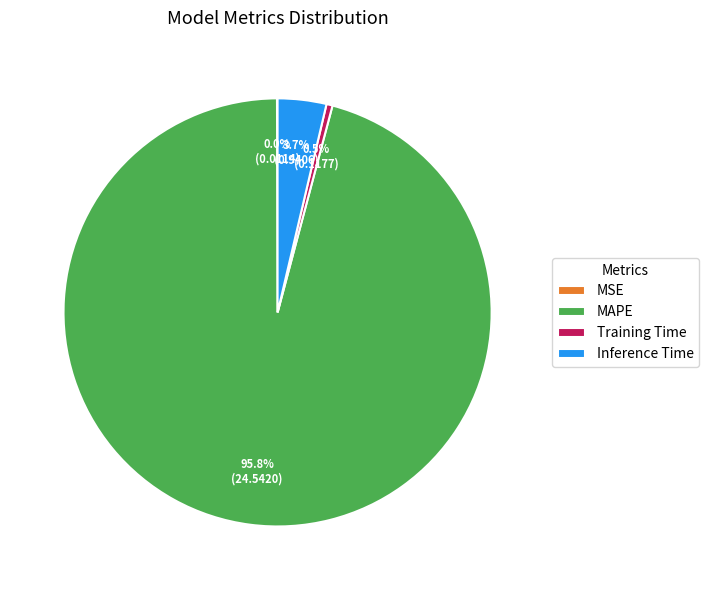

The Training Time slice represents 8% of the pie. True or false?

False